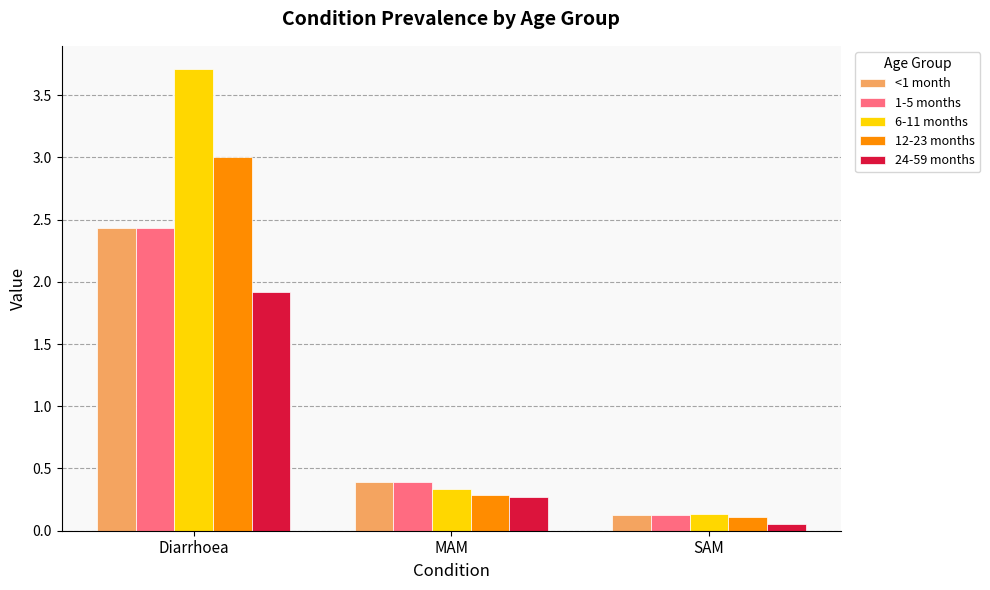

Which series has the largest range (max minus min)?

6-11 months